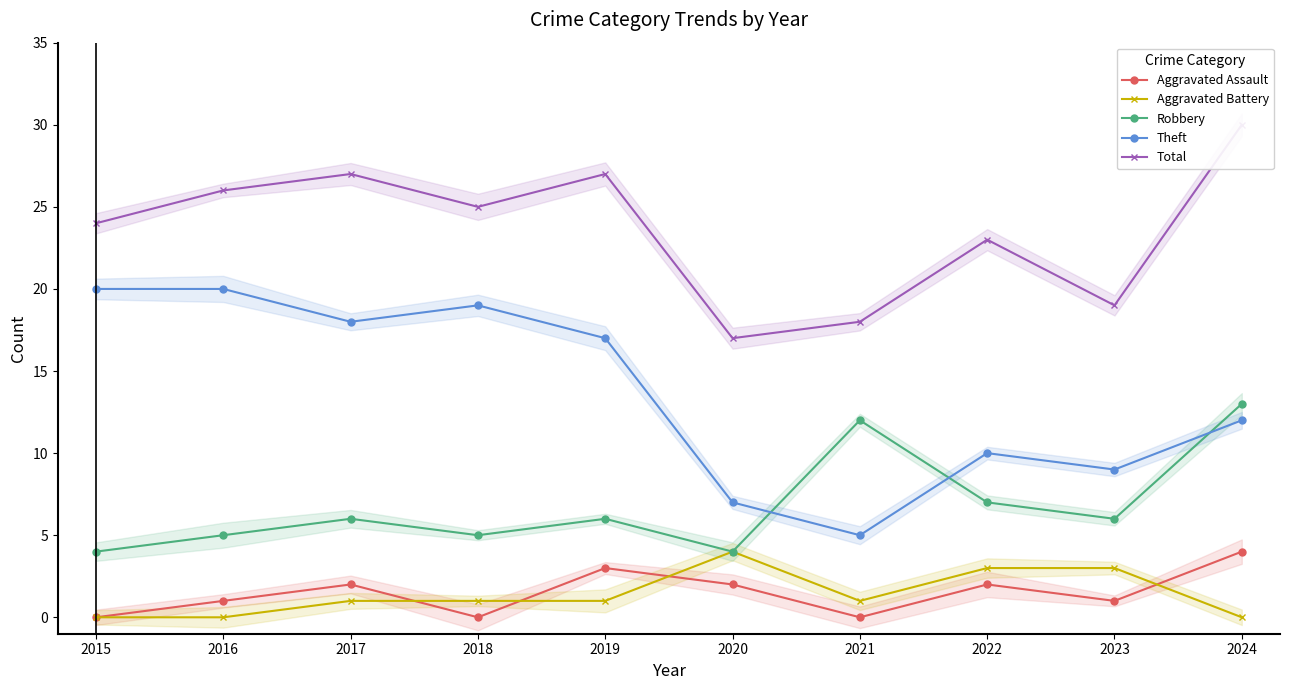

How many positive values does the Aggravated Battery series have?

7